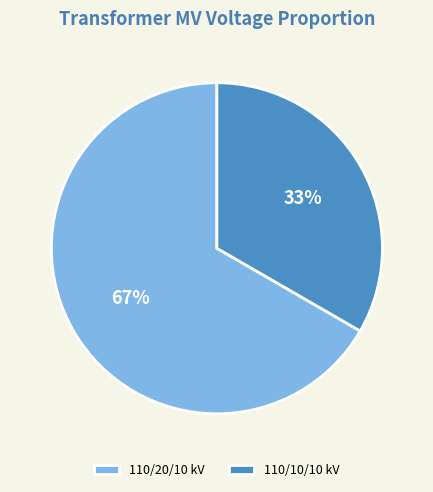

Which slice is the smallest?

110/10/10 kV